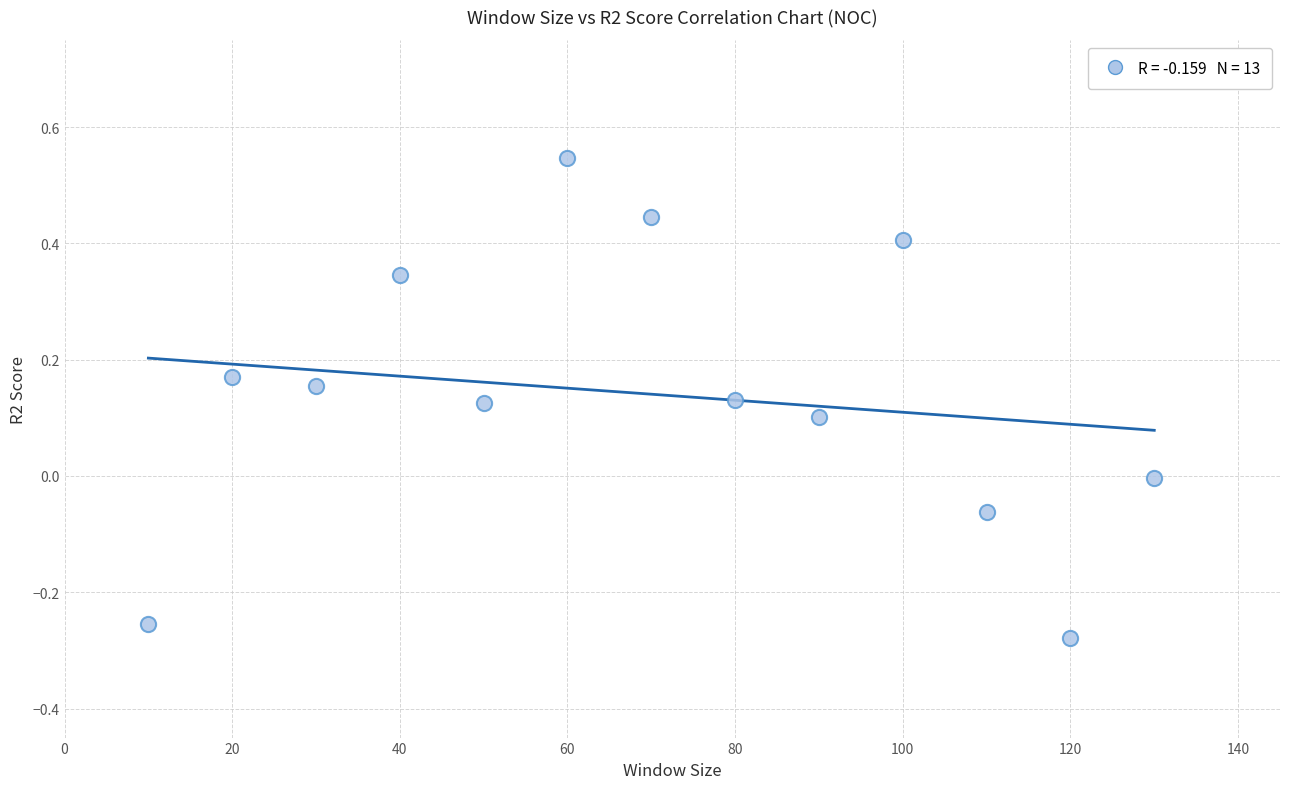

What is the range of X values (max minus min)?

120.0